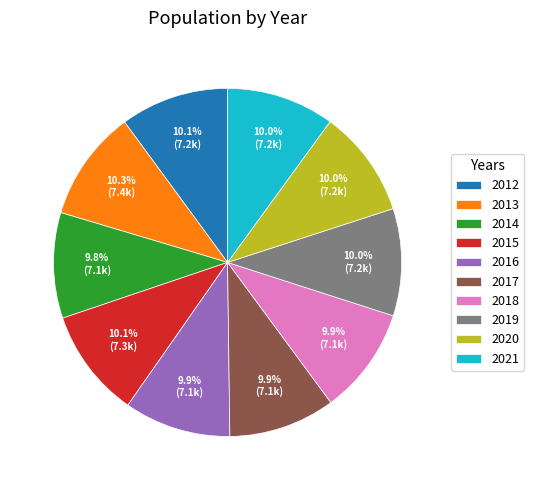

Is it true that 2020 is 10% of the pie?

True